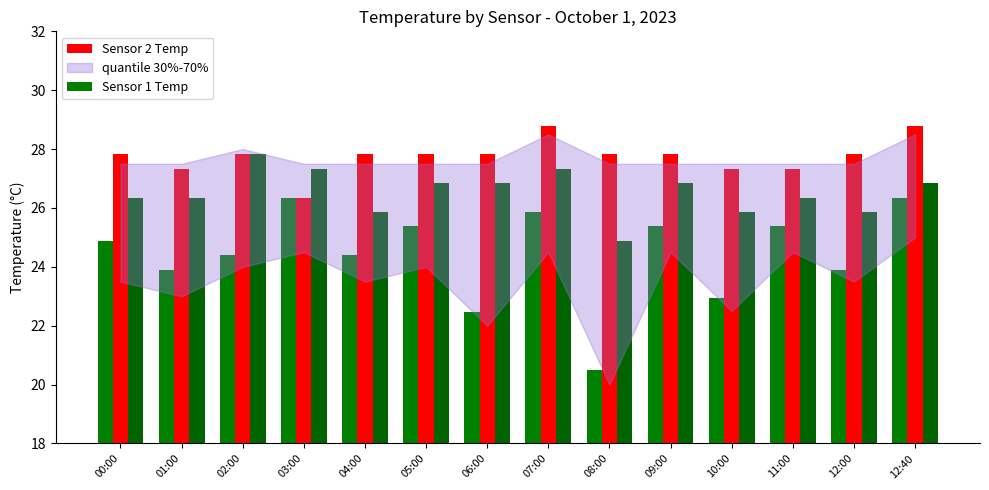

Reading right to left, extract all data points from this chart.

Sensor 1 Temp: 12:40=26.4	12:00=23.9	11:00=25.4	10:00=22.9	09:00=25.4	08:00=20.5	07:00=25.9	06:00=22.4	05:00=25.4	04:00=24.4	03:00=26.4	02:00=24.4	01:00=23.9	00:00=24.9
Sensor 2 Temp: 12:40=28.8	12:00=27.8	11:00=27.3	10:00=27.3	09:00=27.8	08:00=27.8	07:00=28.8	06:00=27.8	05:00=27.8	04:00=27.8	03:00=26.4	02:00=27.8	01:00=27.3	00:00=27.8
Sensor 3 Temp: 12:40=26.8	12:00=25.9	11:00=26.4	10:00=25.9	09:00=26.8	08:00=24.9	07:00=27.3	06:00=26.8	05:00=26.8	04:00=25.9	03:00=27.3	02:00=27.8	01:00=26.4	00:00=26.4